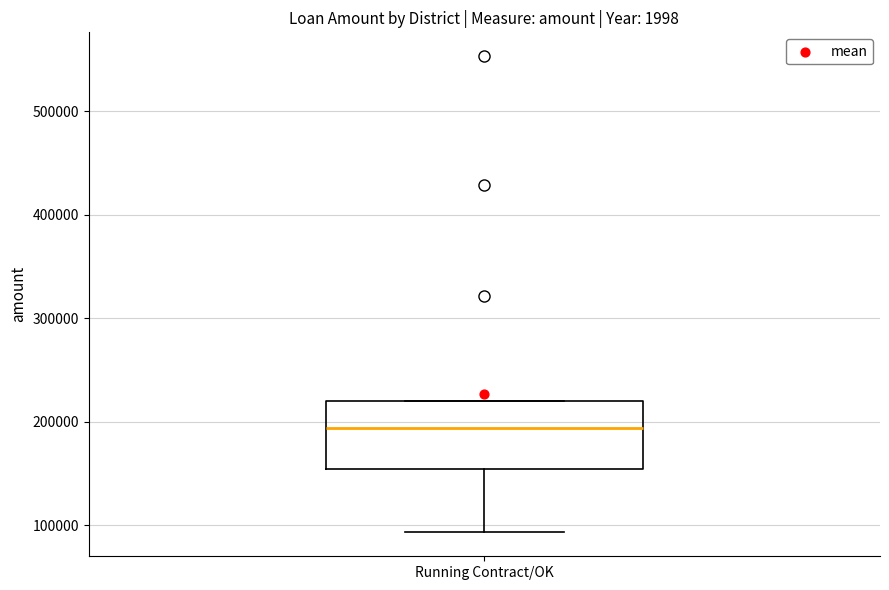

Read this box plot against the y-axis: the position of the median line, the range covered by the box, and the ends of both whiskers. The values are not printed on the chart, so give them approximately, as read against the axis.

median 190000, box 150000 to 220000, whiskers 90000 to 220000